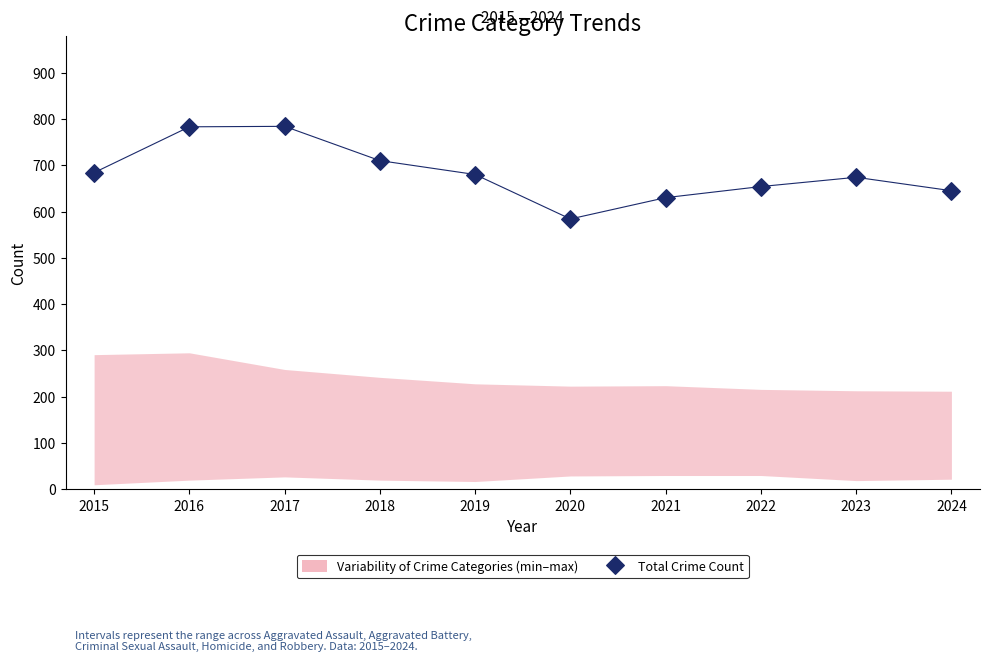

What is the average X value?

2020